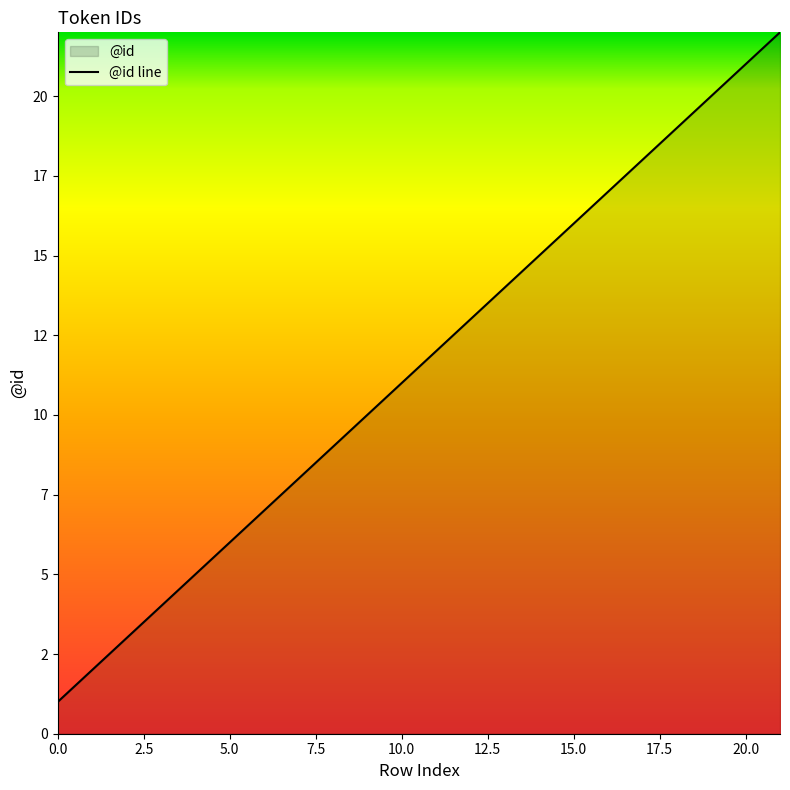

Reading left to right, list all the values displayed in this chart.

0=1	1=2	2=3	3=4	4=5	5=6	6=7	7=8	8=9	9=10	10=11	11=12	12=13	13=14	14=15	15=16	16=17	17=18	18=19	19=20	20=21	21=22